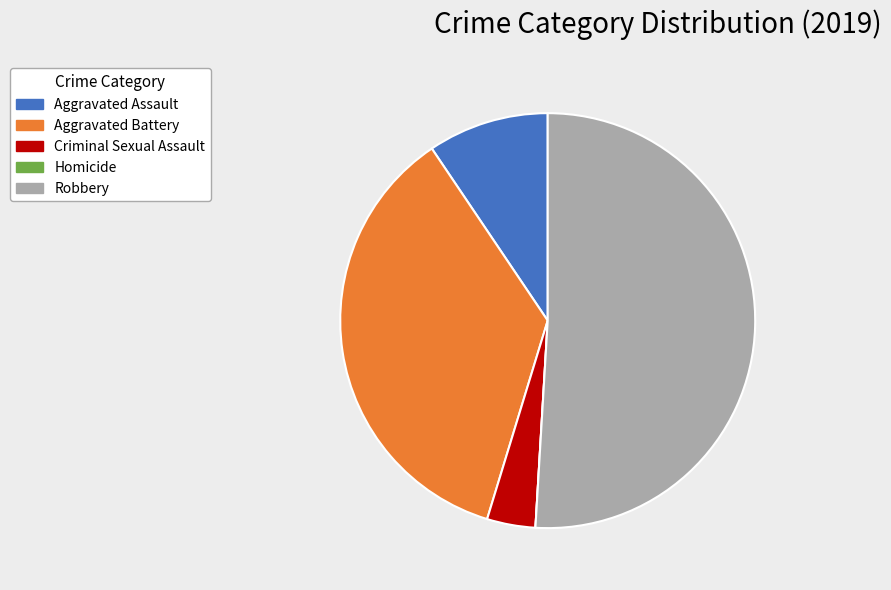

True or false: Aggravated Assault accounts for 9% of the total.

True